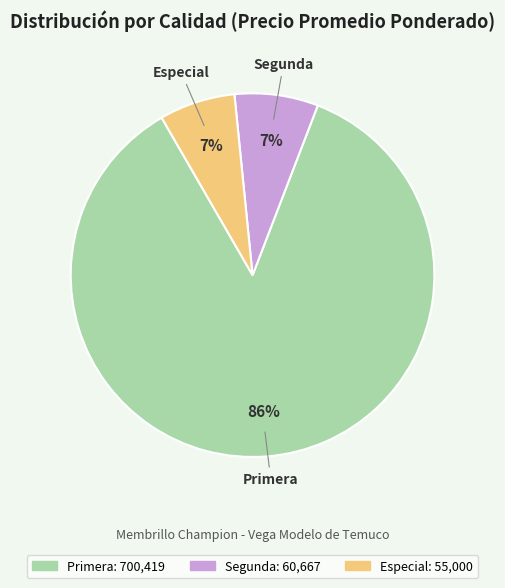

Between Segunda and Primera, which is larger?

Primera